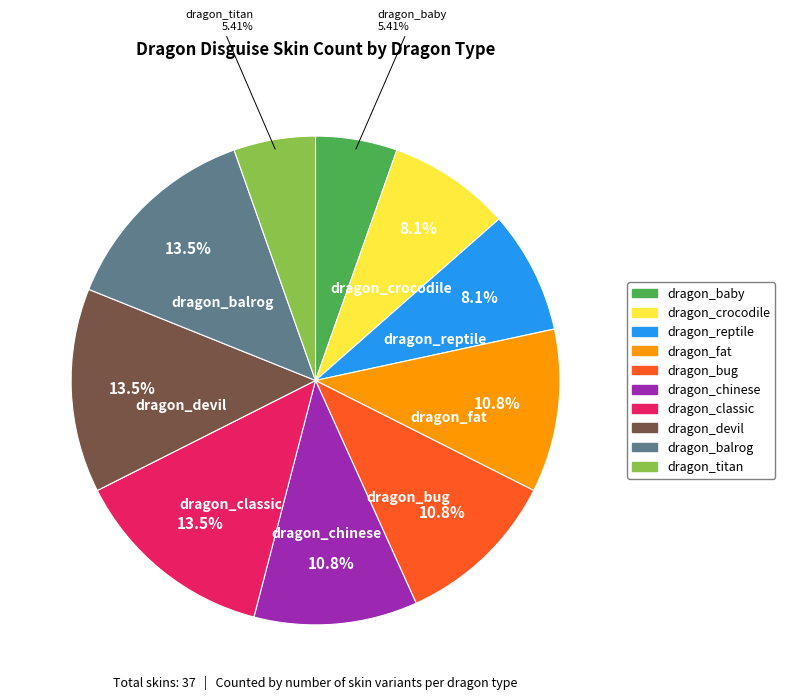

Do dragon_baby and dragon_devil together represent more than half of the pie?

No